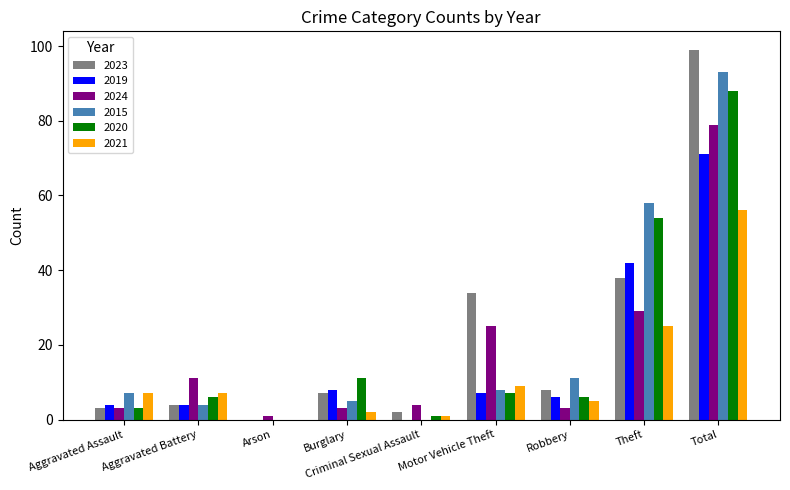

At which label is 2015 closest to 46?

Theft